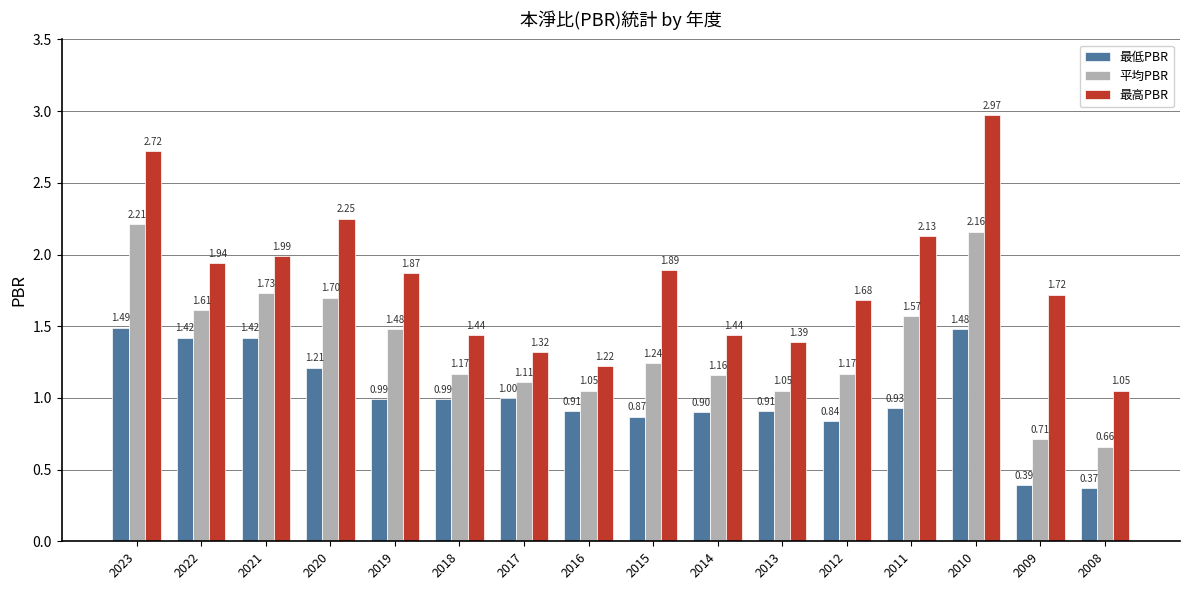

Which series has the widest spread of values?

最高PBR